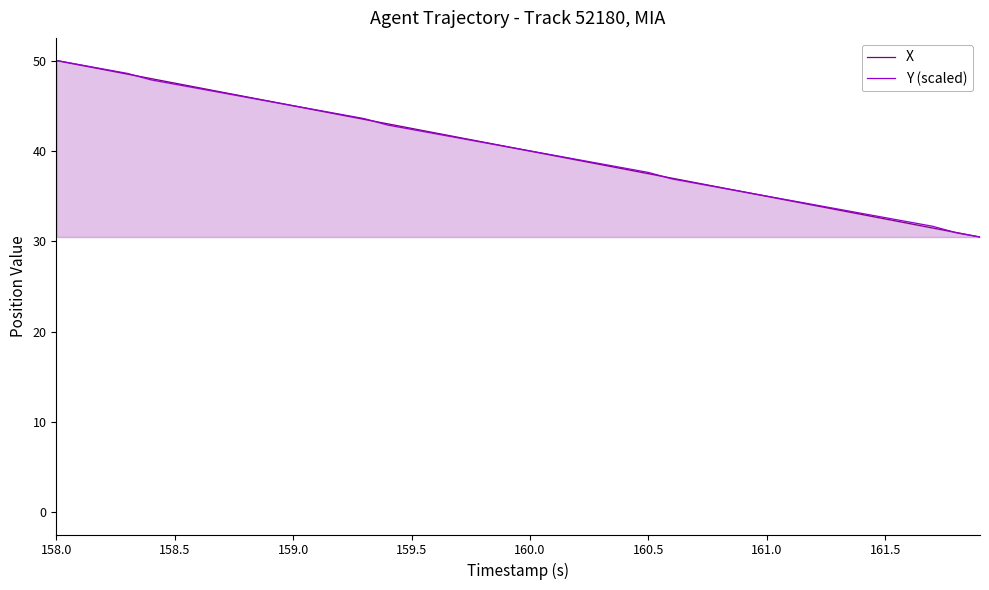

What is the total value across all series at 159.5?

84.9